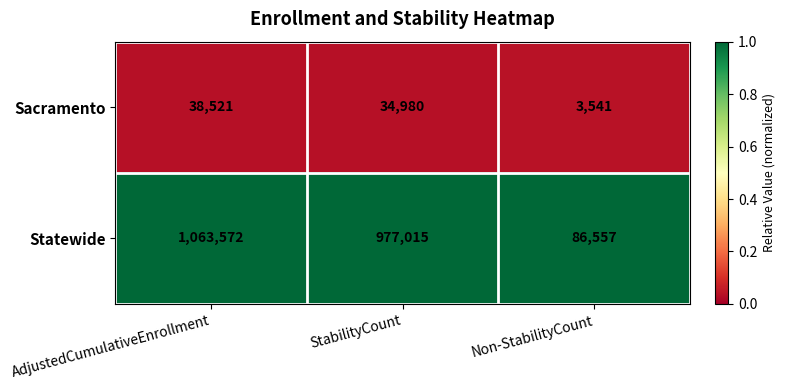

List the series in order of their overall mean, lowest first.

Sacramento, Statewide